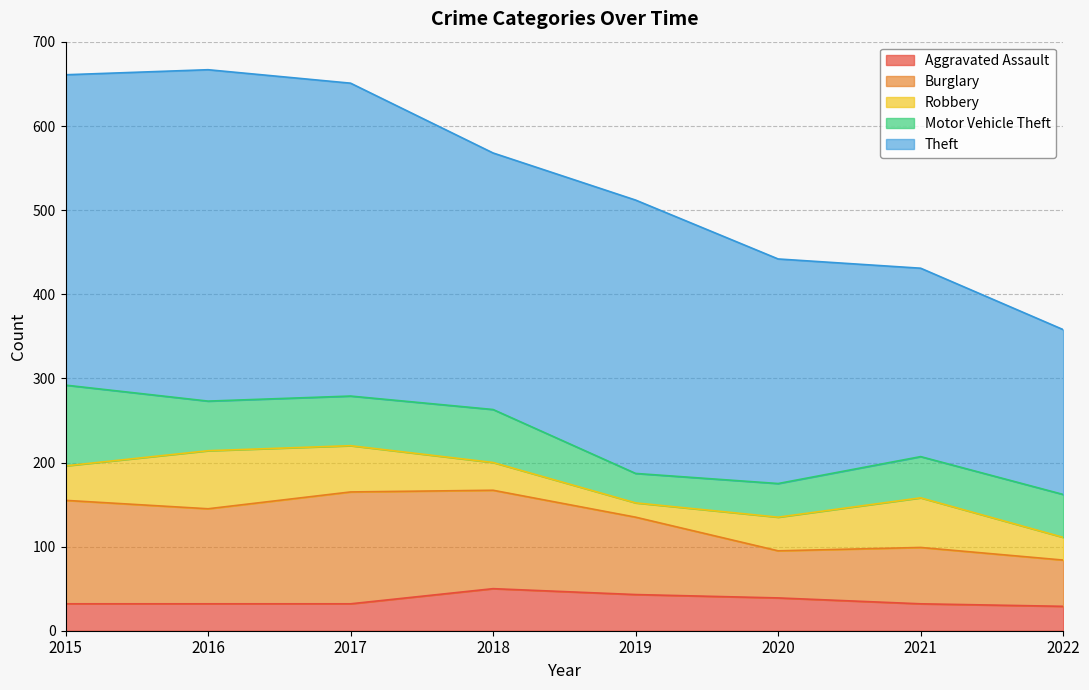

How many values in the Aggravated Assault series exceed 32?

3